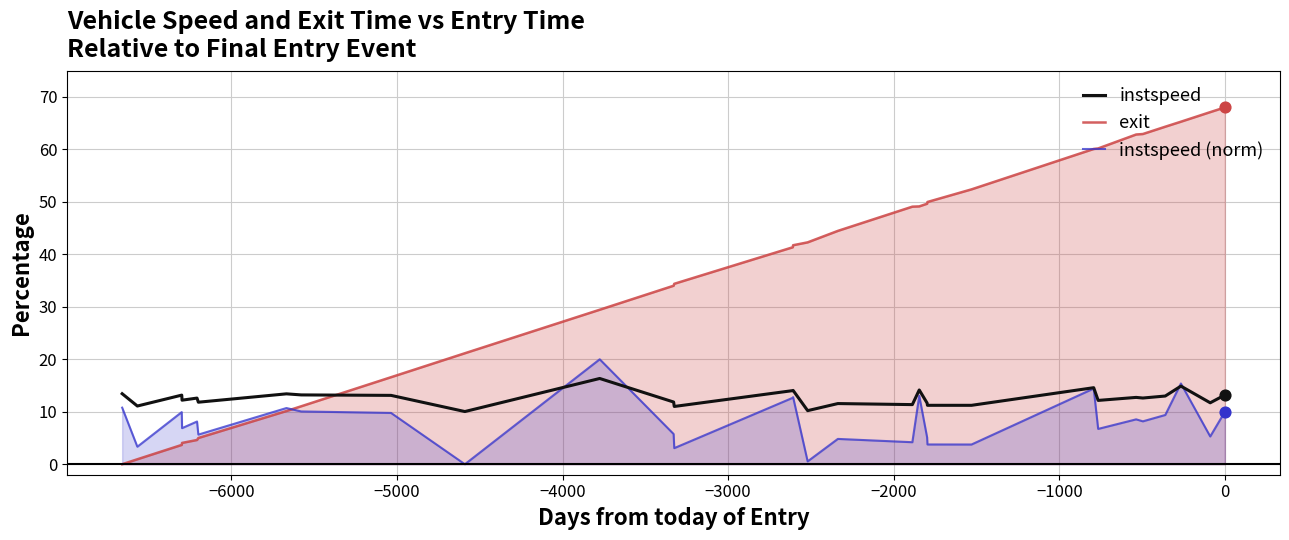

Which series has the largest Y range (max minus min)?

exit